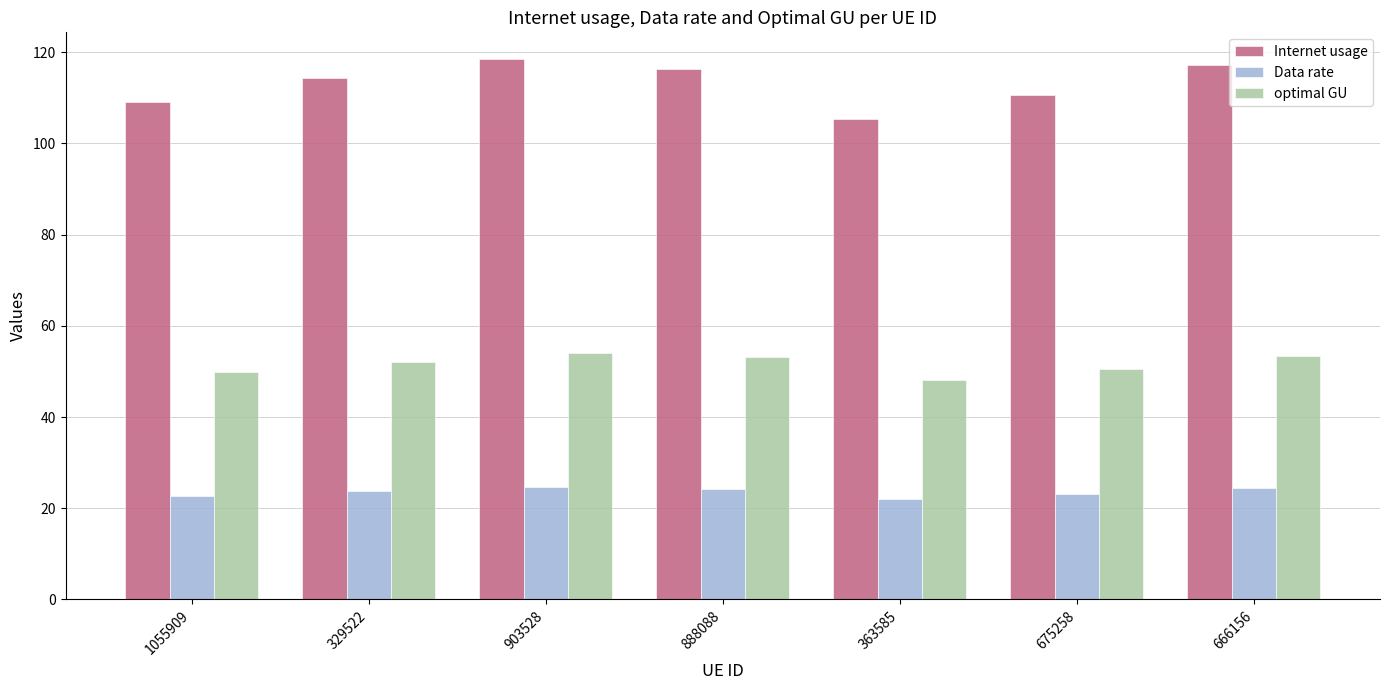

How many bars are there in total?

21